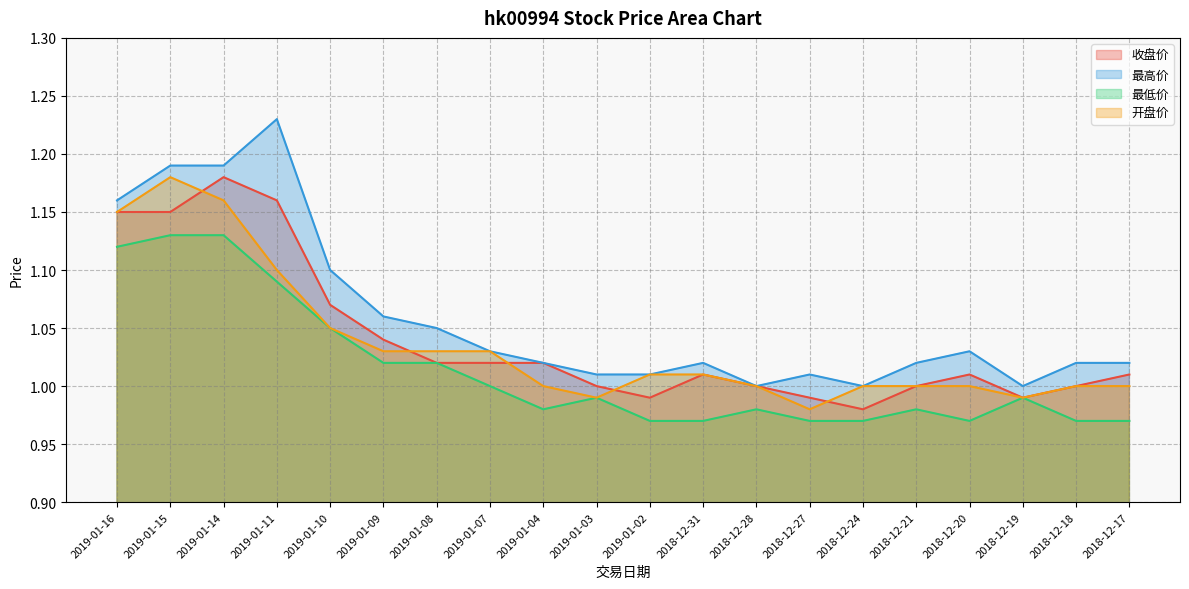

Reading left to right, extract all data points from this chart.

收盘价: 2019-01-16=1.1	2019-01-15=1.1	2019-01-14=1.2	2019-01-11=1.2	2019-01-10=1.1	2019-01-09=1.0	2019-01-08=1.0	2019-01-07=1.0	2019-01-04=1.0	2019-01-03=1.0	2019-01-02=1.0	2018-12-31=1.0	2018-12-28=1.0	2018-12-27=1.0	2018-12-24=1.0	2018-12-21=1.0	2018-12-20=1.0	2018-12-19=1.0	2018-12-18=1.0	2018-12-17=1.0
最高价: 2019-01-16=1.2	2019-01-15=1.2	2019-01-14=1.2	2019-01-11=1.2	2019-01-10=1.1	2019-01-09=1.1	2019-01-08=1.1	2019-01-07=1.0	2019-01-04=1.0	2019-01-03=1.0	2019-01-02=1.0	2018-12-31=1.0	2018-12-28=1.0	2018-12-27=1.0	2018-12-24=1.0	2018-12-21=1.0	2018-12-20=1.0	2018-12-19=1.0	2018-12-18=1.0	2018-12-17=1.0
最低价: 2019-01-16=1.1	2019-01-15=1.1	2019-01-14=1.1	2019-01-11=1.1	2019-01-10=1.1	2019-01-09=1.0	2019-01-08=1.0	2019-01-07=1.0	2019-01-04=1.0	2019-01-03=1.0	2019-01-02=1.0	2018-12-31=1.0	2018-12-28=1.0	2018-12-27=1.0	2018-12-24=1.0	2018-12-21=1.0	2018-12-20=1.0	2018-12-19=1.0	2018-12-18=1.0	2018-12-17=1.0
开盘价: 2019-01-16=1.1	2019-01-15=1.2	2019-01-14=1.2	2019-01-11=1.1	2019-01-10=1.1	2019-01-09=1.0	2019-01-08=1.0	2019-01-07=1.0	2019-01-04=1.0	2019-01-03=1.0	2019-01-02=1.0	2018-12-31=1.0	2018-12-28=1.0	2018-12-27=1.0	2018-12-24=1.0	2018-12-21=1.0	2018-12-20=1.0	2018-12-19=1.0	2018-12-18=1.0	2018-12-17=1.0